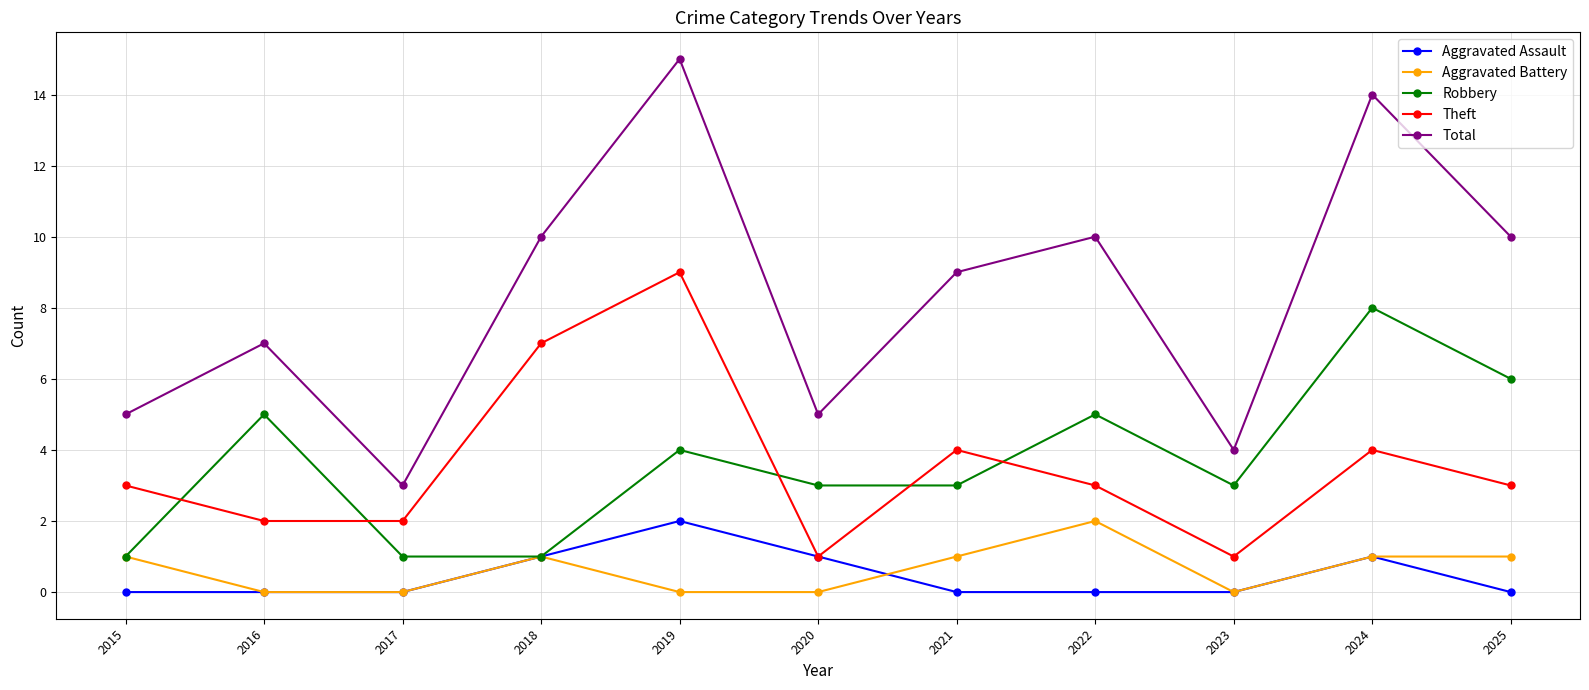

The value of Robbery at 2025 is 9. True or false?

False